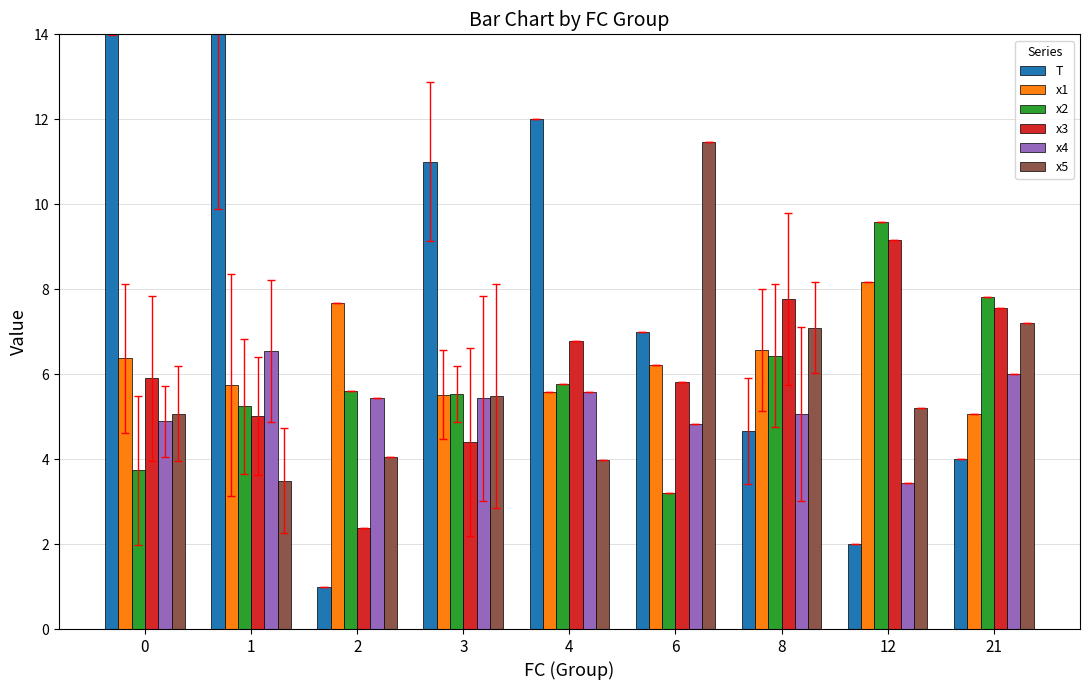

How many values in the x2 series are below 5?

2